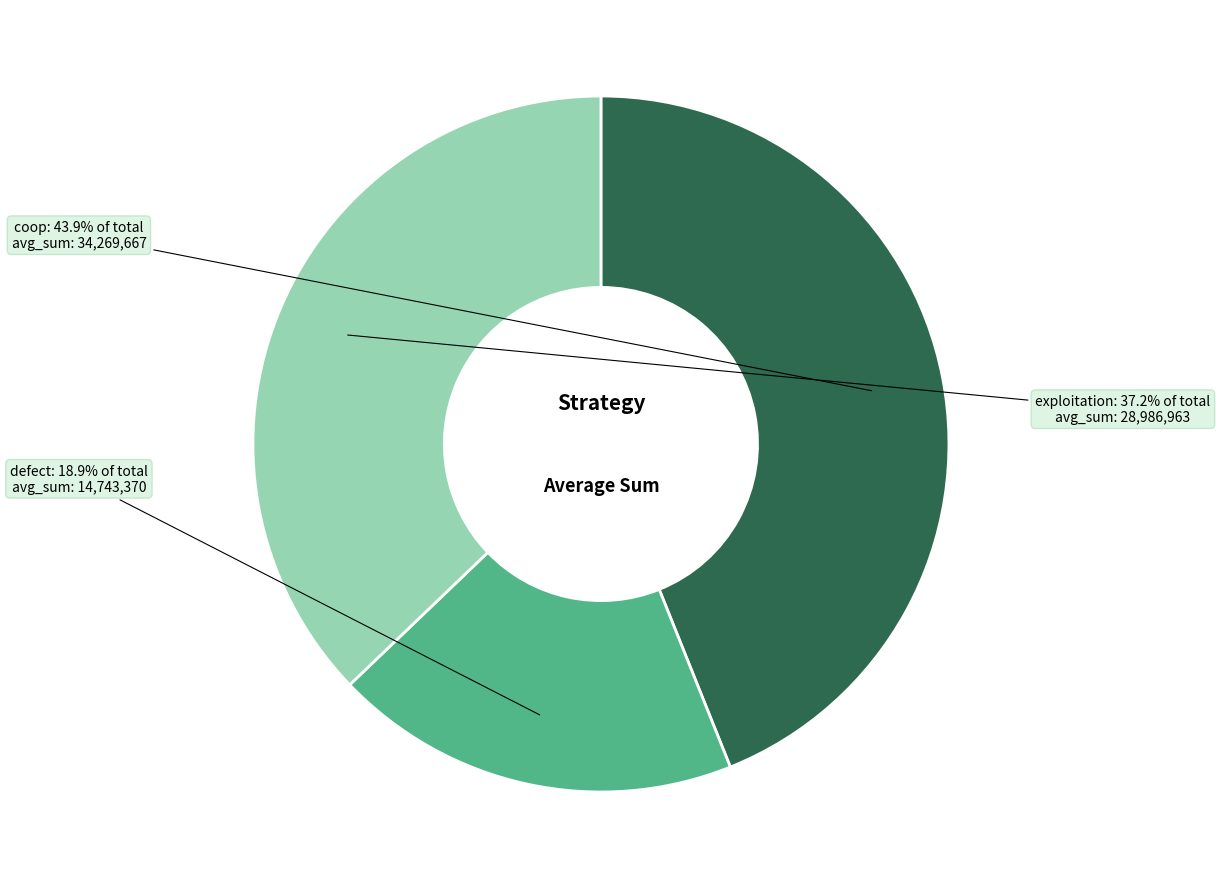

What is the ratio of the value at coop to the value at defect?

2.3